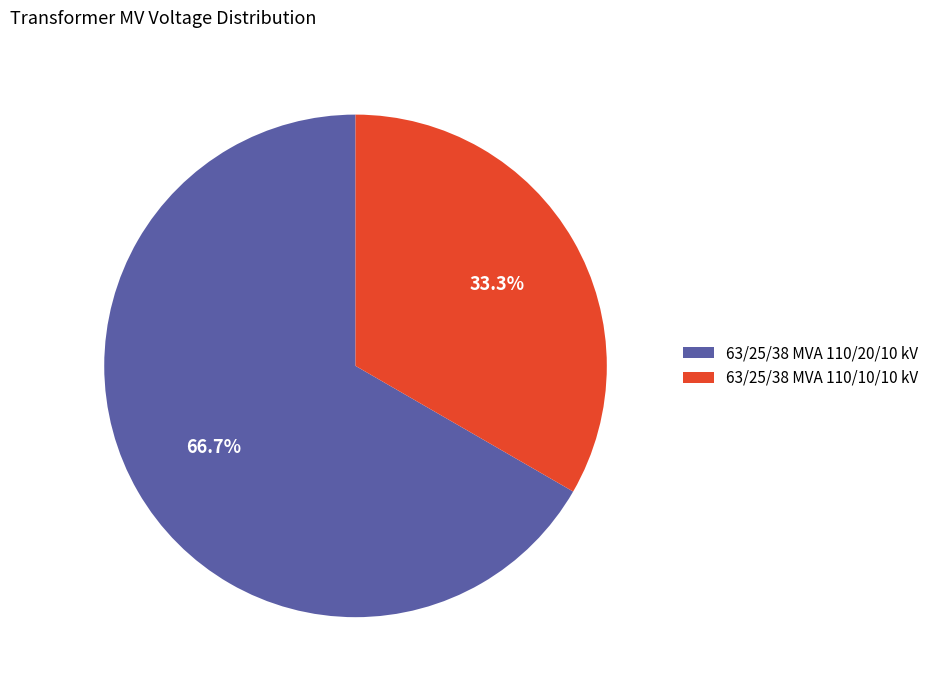

What is the ratio of the value at 63/25/38 MVA 110/10/10 kV to the value at 63/25/38 MVA 110/20/10 kV?

0.5